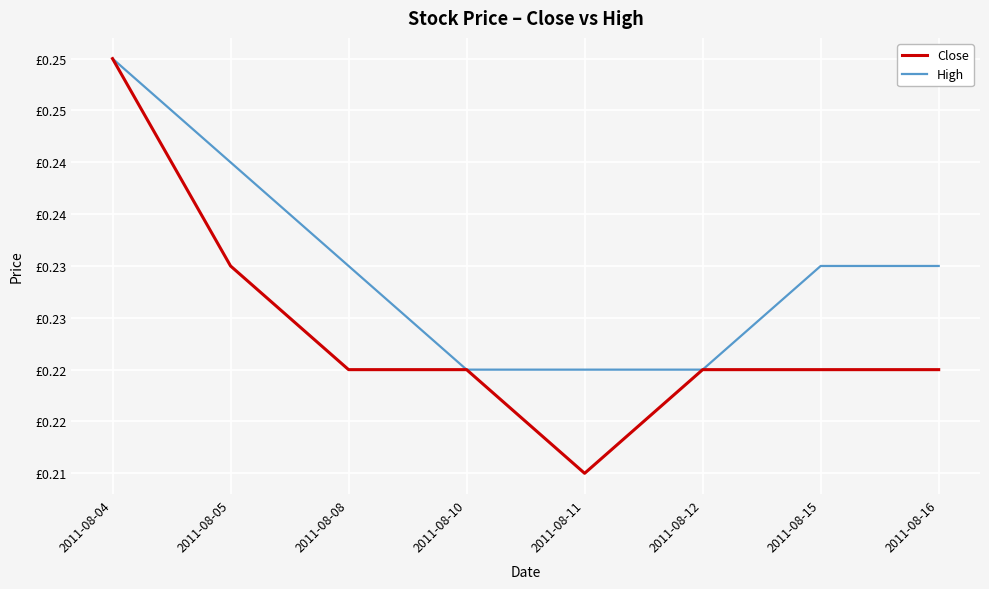

True or false: High and Close cross at least once.

False